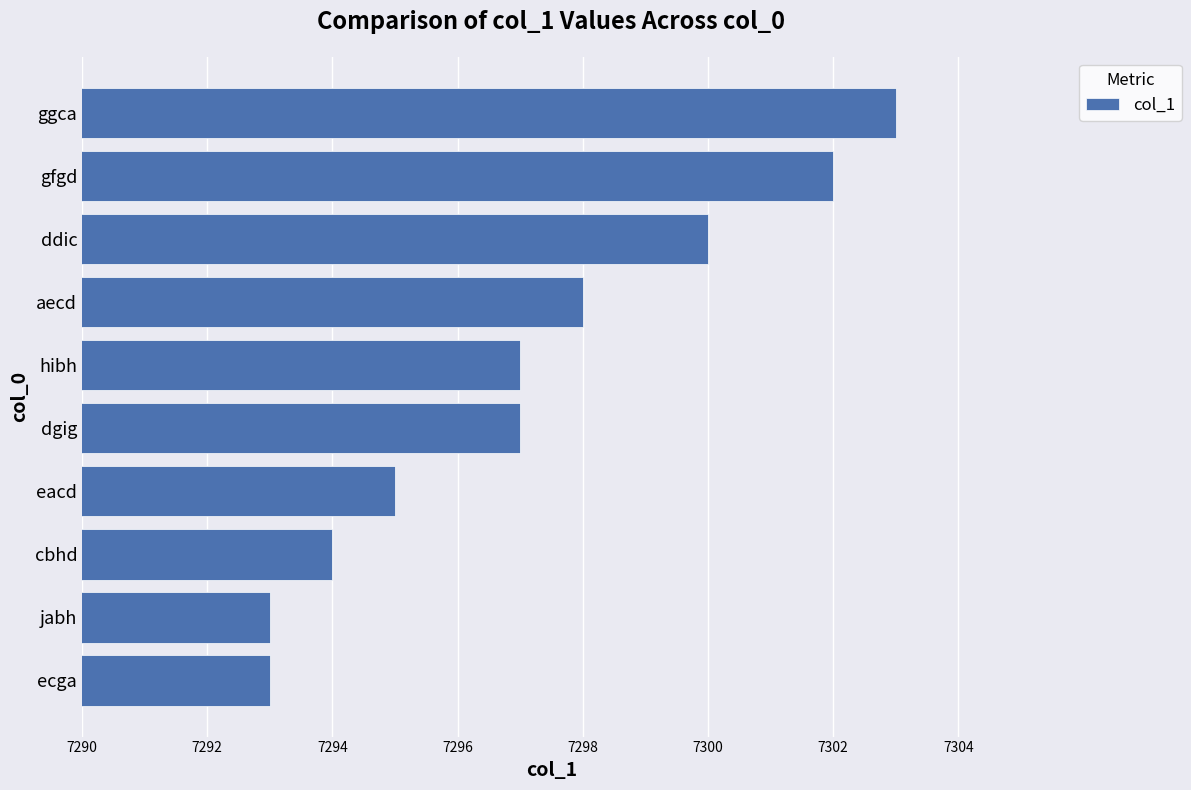

What is the change in value from eacd to ddic?

+5